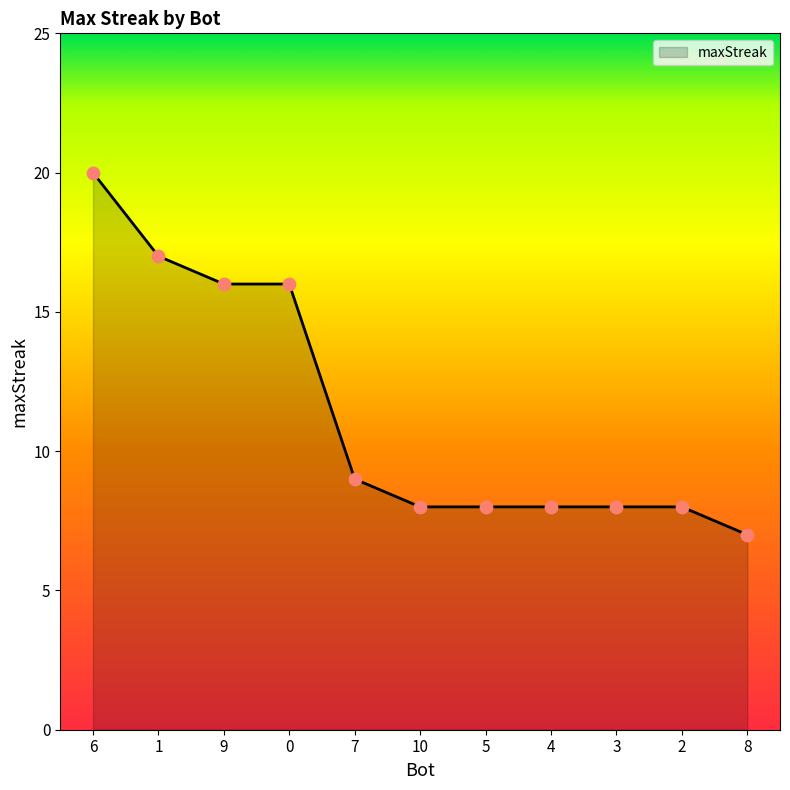

What is the change in value from 9 to 5?

-8